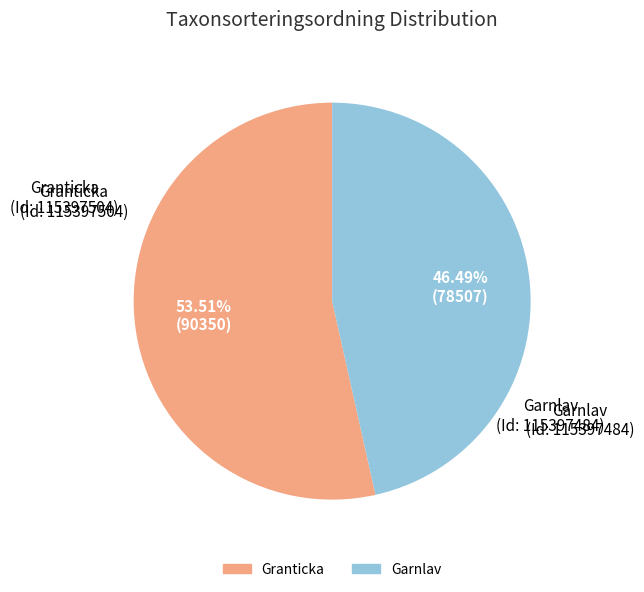

Which slice is the largest?

Granticka